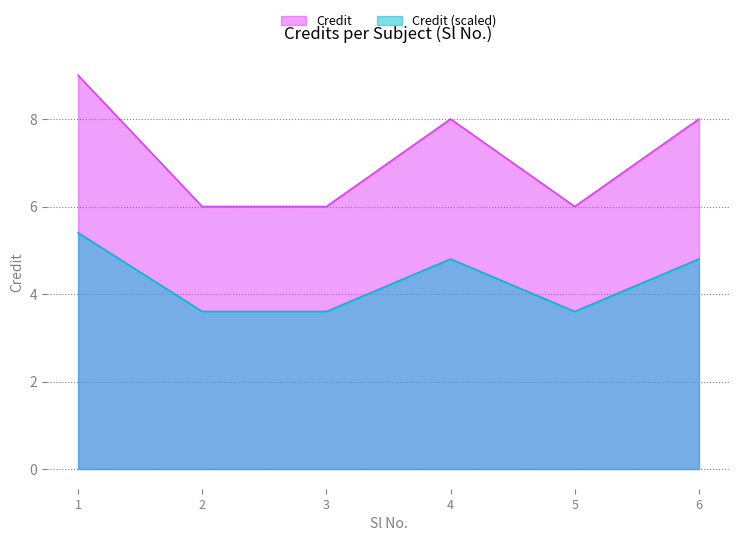

Which has a higher value, 3 or 6?

6